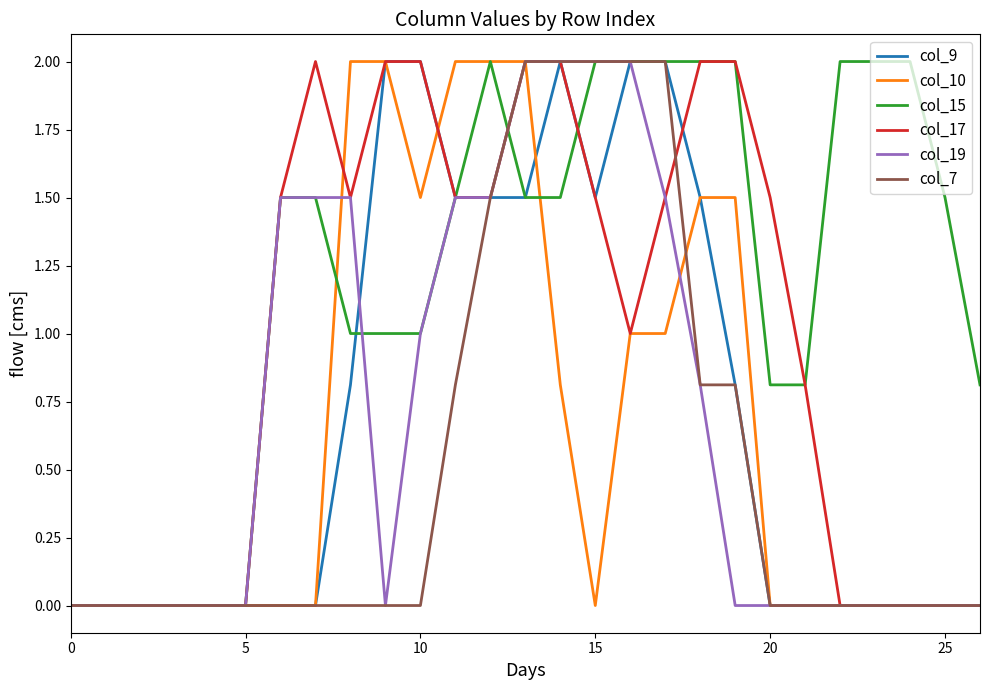

What is the highest value of the col_7 series?

2.0